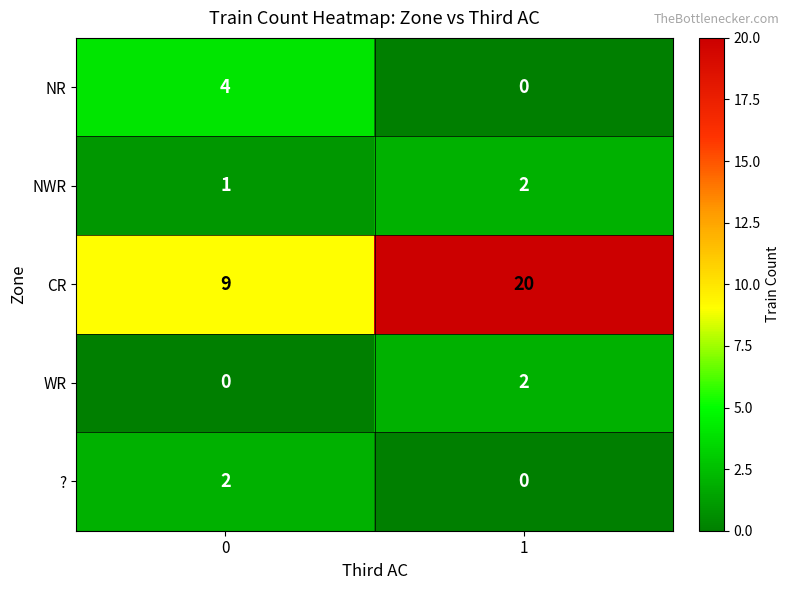

What is the sum of all NWR values?

3